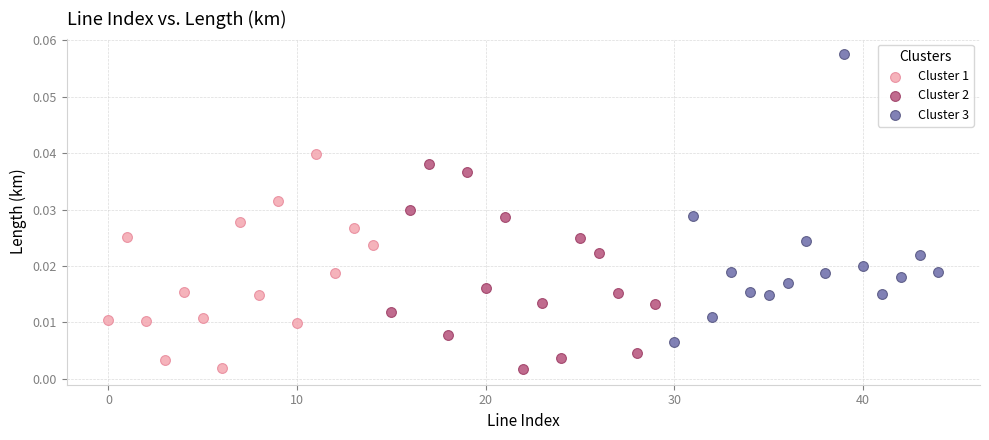

Which series has the widest spread of Y values?

Cluster 3